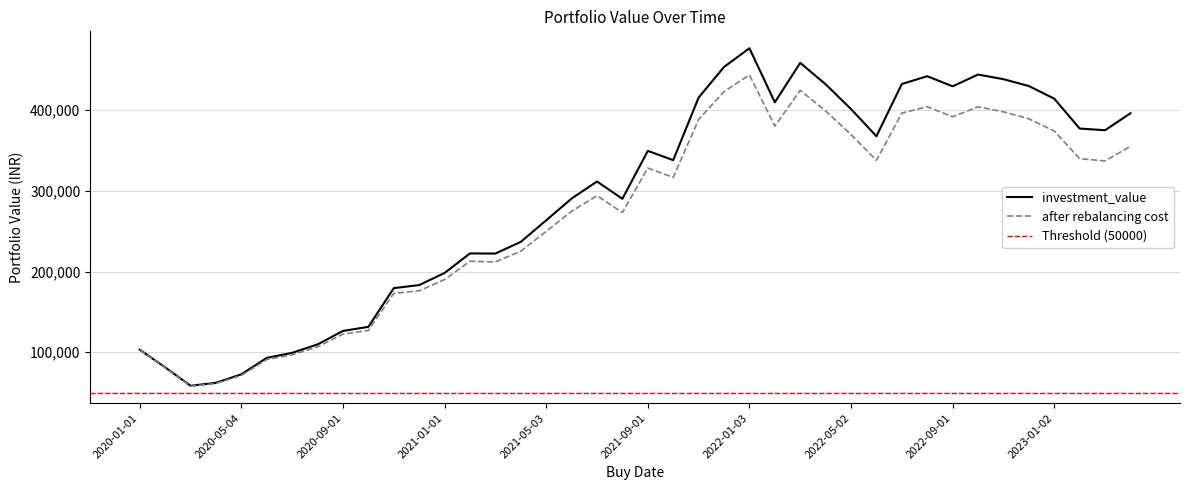

What is the difference between the second highest and minimum values in the after rebalancing cost series?

366520.3